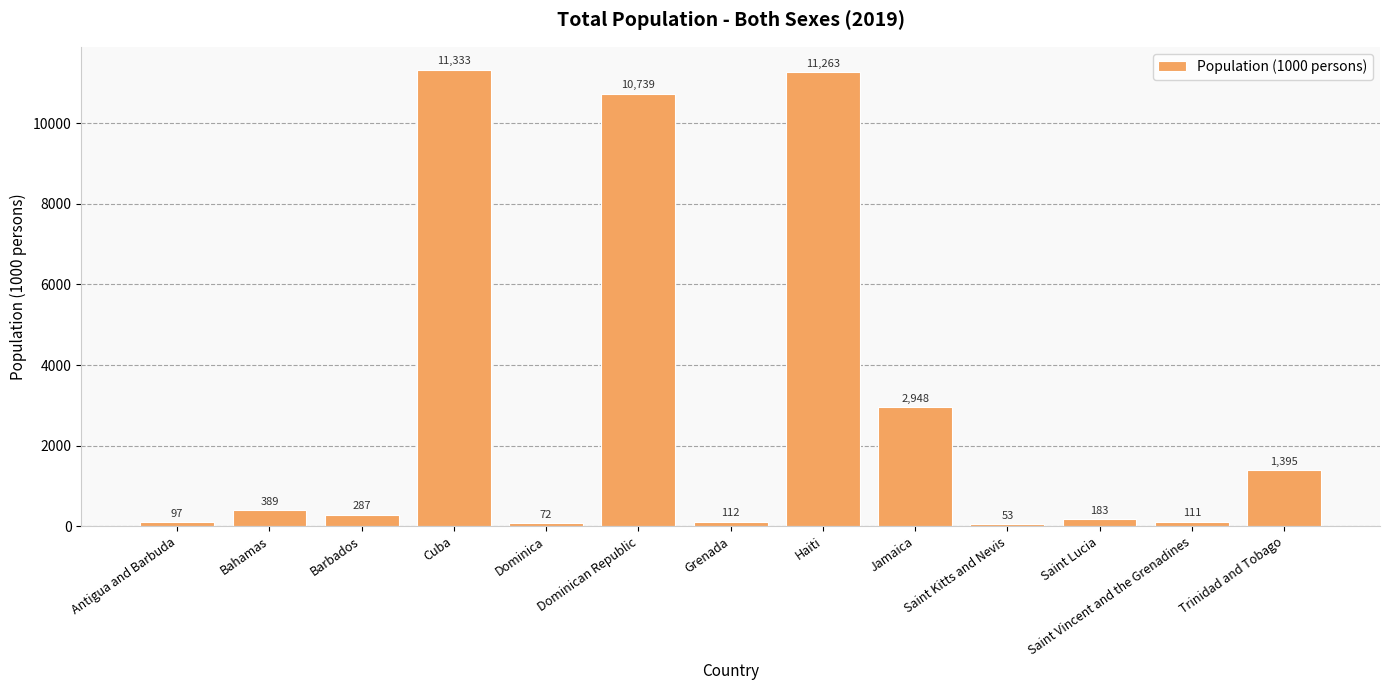

Rank the categories by value from lowest to highest.

Saint Kitts and Nevis, Dominica, Antigua and Barbuda, Saint Vincent and the Grenadines, Grenada, Saint Lucia, Barbados, Bahamas, Trinidad and Tobago, Jamaica, Dominican Republic, Haiti, Cuba